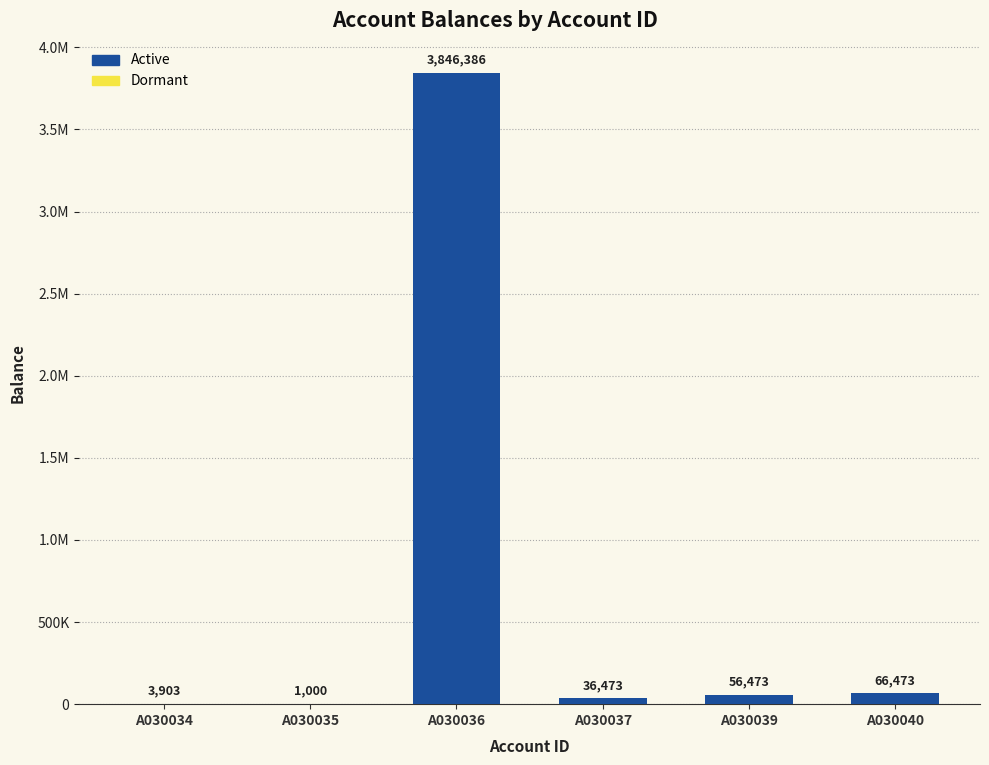

Rank the categories by value from lowest to highest.

A030035, A030034, A030037, A030039, A030040, A030036